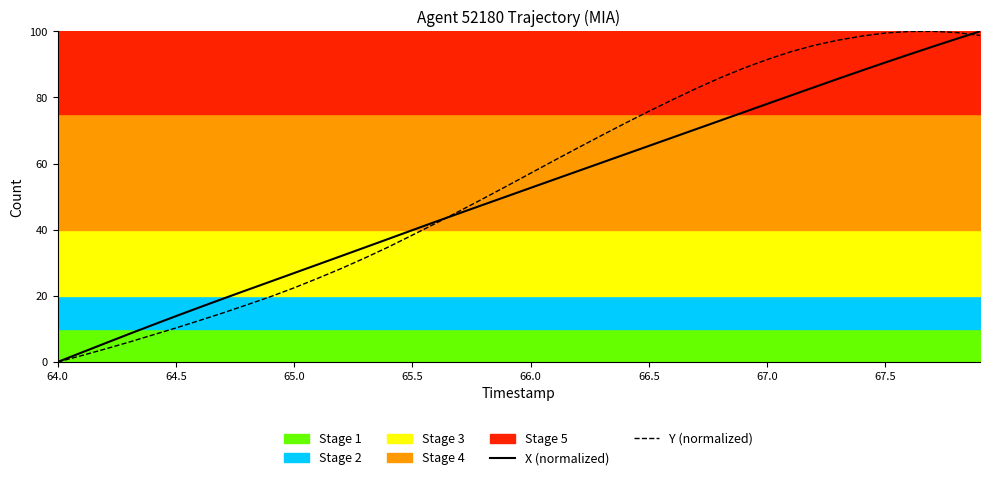

How many positive values does the Y (normalized) series have?

39